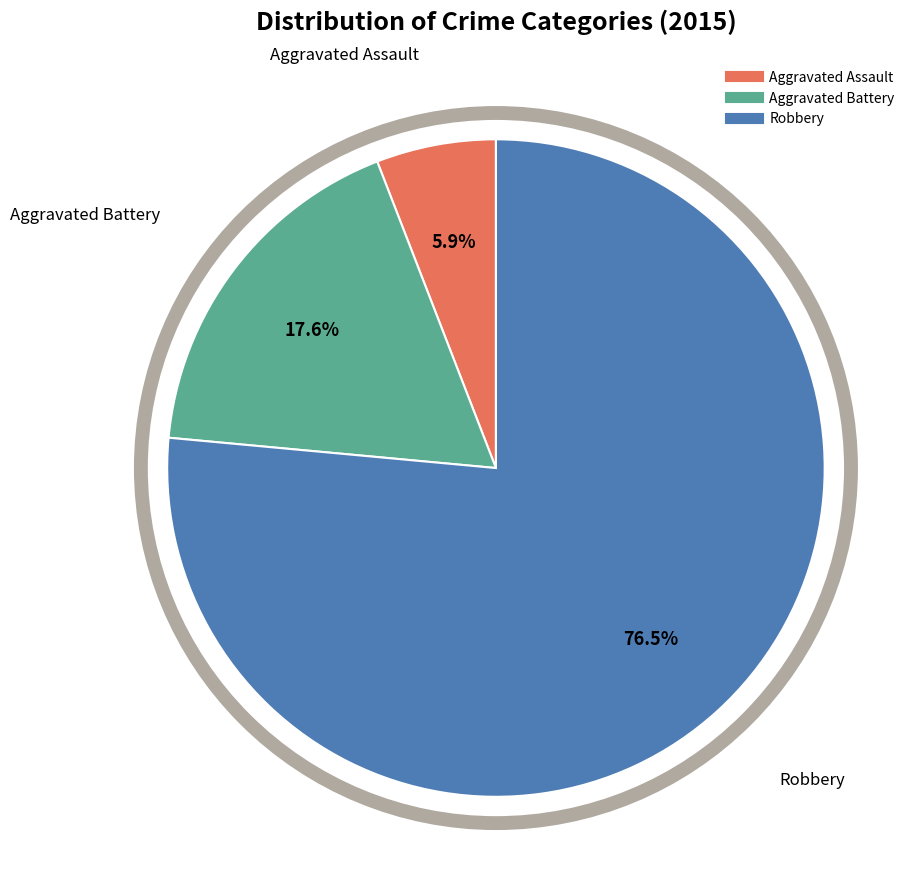

How many segments does this pie chart have?

3